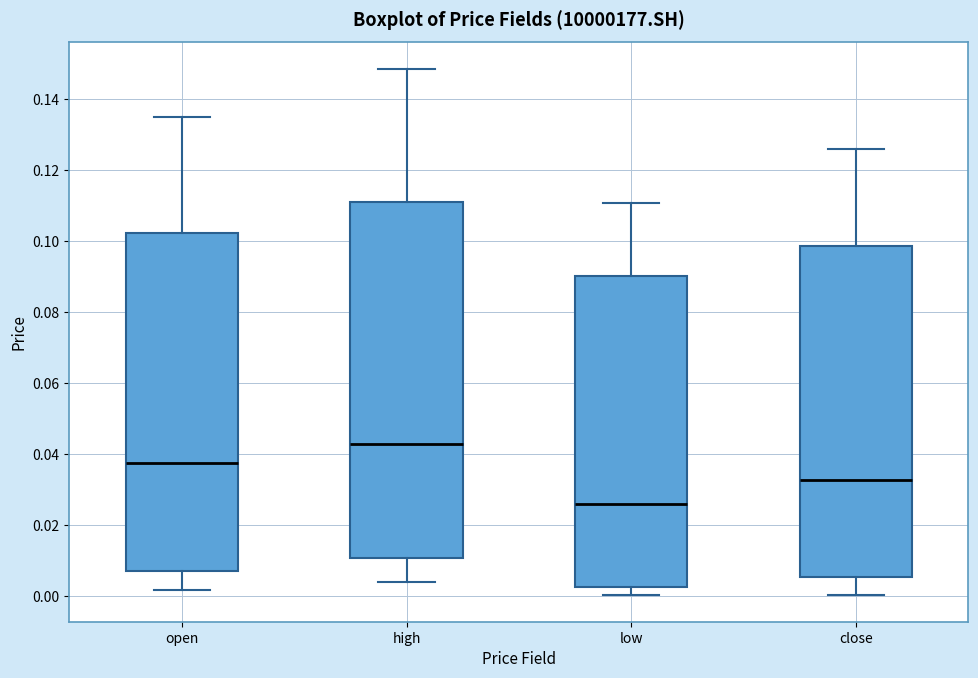

Where does the median line of the box for close sit on the y-axis? The values are not printed on the chart, so give them approximately, as read against the axis.

0.032